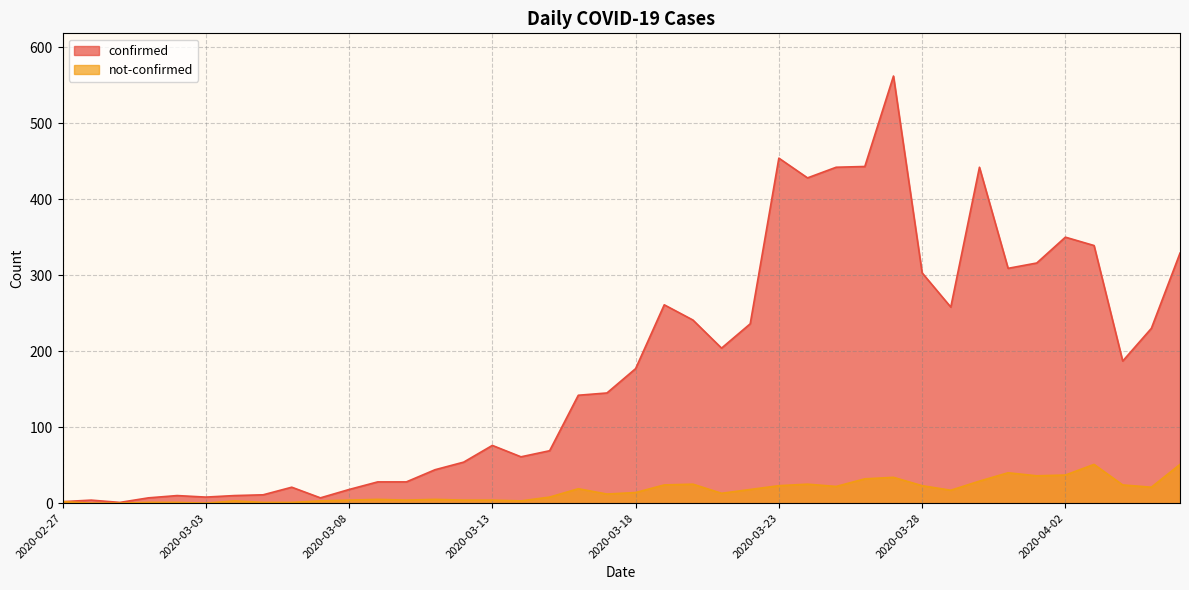

Reading left to right, transcribe all the data shown in this chart.

confirmed: 2020-02-27=2	2020-02-28=4	2020-02-29=1	2020-03-01=7	2020-03-02=10	2020-03-03=8	2020-03-04=10	2020-03-05=11	2020-03-06=21	2020-03-07=7	2020-03-08=18	2020-03-09=28	2020-03-10=28	2020-03-11=44	2020-03-12=54	2020-03-13=76	2020-03-14=61	2020-03-15=69	2020-03-16=142	2020-03-17=145	2020-03-18=177	2020-03-19=261	2020-03-20=241	2020-03-21=204	2020-03-22=236	2020-03-23=454	2020-03-24=428	2020-03-25=442	2020-03-26=443	2020-03-27=562	2020-03-28=303	2020-03-29=258	2020-03-30=442	2020-03-31=309	2020-04-01=316	2020-04-02=350	2020-04-03=339	2020-04-04=187	2020-04-05=230	2020-04-06=329
not-confirmed: 2020-02-27=2	2020-02-28=0	2020-02-29=0	2020-03-01=1	2020-03-02=1	2020-03-03=0	2020-03-04=3	2020-03-05=1	2020-03-06=1	2020-03-07=3	2020-03-08=4	2020-03-09=5	2020-03-10=4	2020-03-11=5	2020-03-12=4	2020-03-13=4	2020-03-14=3	2020-03-15=8	2020-03-16=19	2020-03-17=12	2020-03-18=14	2020-03-19=24	2020-03-20=25	2020-03-21=13	2020-03-22=18	2020-03-23=23	2020-03-24=25	2020-03-25=22	2020-03-26=32	2020-03-27=34	2020-03-28=23	2020-03-29=17	2020-03-30=29	2020-03-31=40	2020-04-01=36	2020-04-02=37	2020-04-03=51	2020-04-04=24	2020-04-05=21	2020-04-06=51